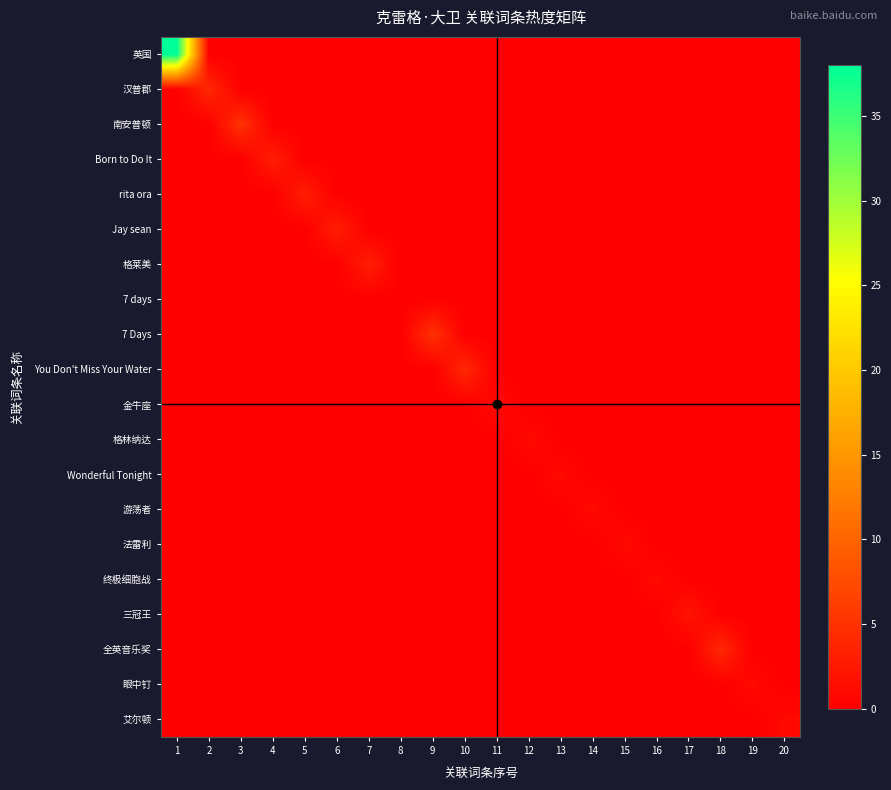

Reading left to right, transcribe all the data shown in this chart.

英国: 1=38	2=0	3=0	4=0	5=0	6=0	7=0	8=0	9=0	10=0	11=0	12=0	13=0	14=0	15=0	16=0	17=0	18=0	19=0	20=0
汉普郡: 1=0	2=4	3=0	4=0	5=0	6=0	7=0	8=0	9=0	10=0	11=0	12=0	13=0	14=0	15=0	16=0	17=0	18=0	19=0	20=0
南安普顿: 1=0	2=0	3=5	4=0	5=0	6=0	7=0	8=0	9=0	10=0	11=0	12=0	13=0	14=0	15=0	16=0	17=0	18=0	19=0	20=0
Born to Do It: 1=0	2=0	3=0	4=3	5=0	6=0	7=0	8=0	9=0	10=0	11=0	12=0	13=0	14=0	15=0	16=0	17=0	18=0	19=0	20=0
rita ora: 1=0	2=0	3=0	4=0	5=3	6=0	7=0	8=0	9=0	10=0	11=0	12=0	13=0	14=0	15=0	16=0	17=0	18=0	19=0	20=0
Jay sean: 1=0	2=0	3=0	4=0	5=0	6=3	7=0	8=0	9=0	10=0	11=0	12=0	13=0	14=0	15=0	16=0	17=0	18=0	19=0	20=0
格莱美: 1=0	2=0	3=0	4=0	5=0	6=0	7=3	8=0	9=0	10=0	11=0	12=0	13=0	14=0	15=0	16=0	17=0	18=0	19=0	20=0
7 days: 1=0	2=0	3=0	4=0	5=0	6=0	7=0	8=0	9=0	10=0	11=0	12=0	13=0	14=0	15=0	16=0	17=0	18=0	19=0	20=0
7 Days: 1=0	2=0	3=0	4=0	5=0	6=0	7=0	8=0	9=5	10=0	11=0	12=0	13=0	14=0	15=0	16=0	17=0	18=0	19=0	20=0
You Don't Miss Your Water: 1=0	2=0	3=0	4=0	5=0	6=0	7=0	8=0	9=0	10=4	11=0	12=0	13=0	14=0	15=0	16=0	17=0	18=0	19=0	20=0
金牛座: 1=0	2=0	3=0	4=0	5=0	6=0	7=0	8=0	9=0	10=0	11=1	12=0	13=0	14=0	15=0	16=0	17=0	18=0	19=0	20=0
格林纳达: 1=0	2=0	3=0	4=0	5=0	6=0	7=0	8=0	9=0	10=0	11=0	12=1	13=0	14=0	15=0	16=0	17=0	18=0	19=0	20=0
Wonderful Tonight: 1=0	2=0	3=0	4=0	5=0	6=0	7=0	8=0	9=0	10=0	11=0	12=0	13=1	14=0	15=0	16=0	17=0	18=0	19=0	20=0
游荡者: 1=0	2=0	3=0	4=0	5=0	6=0	7=0	8=0	9=0	10=0	11=0	12=0	13=0	14=1	15=0	16=0	17=0	18=0	19=0	20=0
法雷利: 1=0	2=0	3=0	4=0	5=0	6=0	7=0	8=0	9=0	10=0	11=0	12=0	13=0	14=0	15=1	16=0	17=0	18=0	19=0	20=0
终极细胞战: 1=0	2=0	3=0	4=0	5=0	6=0	7=0	8=0	9=0	10=0	11=0	12=0	13=0	14=0	15=0	16=1	17=0	18=0	19=0	20=0
三冠王: 1=0	2=0	3=0	4=0	5=0	6=0	7=0	8=0	9=0	10=0	11=0	12=0	13=0	14=0	15=0	16=0	17=2	18=0	19=0	20=0
全英音乐奖: 1=0	2=0	3=0	4=0	5=0	6=0	7=0	8=0	9=0	10=0	11=0	12=0	13=0	14=0	15=0	16=0	17=0	18=4	19=0	20=0
眼中钉: 1=0	2=0	3=0	4=0	5=0	6=0	7=0	8=0	9=0	10=0	11=0	12=0	13=0	14=0	15=0	16=0	17=0	18=0	19=1	20=0
艾尔顿: 1=0	2=0	3=0	4=0	5=0	6=0	7=0	8=0	9=0	10=0	11=0	12=0	13=0	14=0	15=0	16=0	17=0	18=0	19=0	20=1